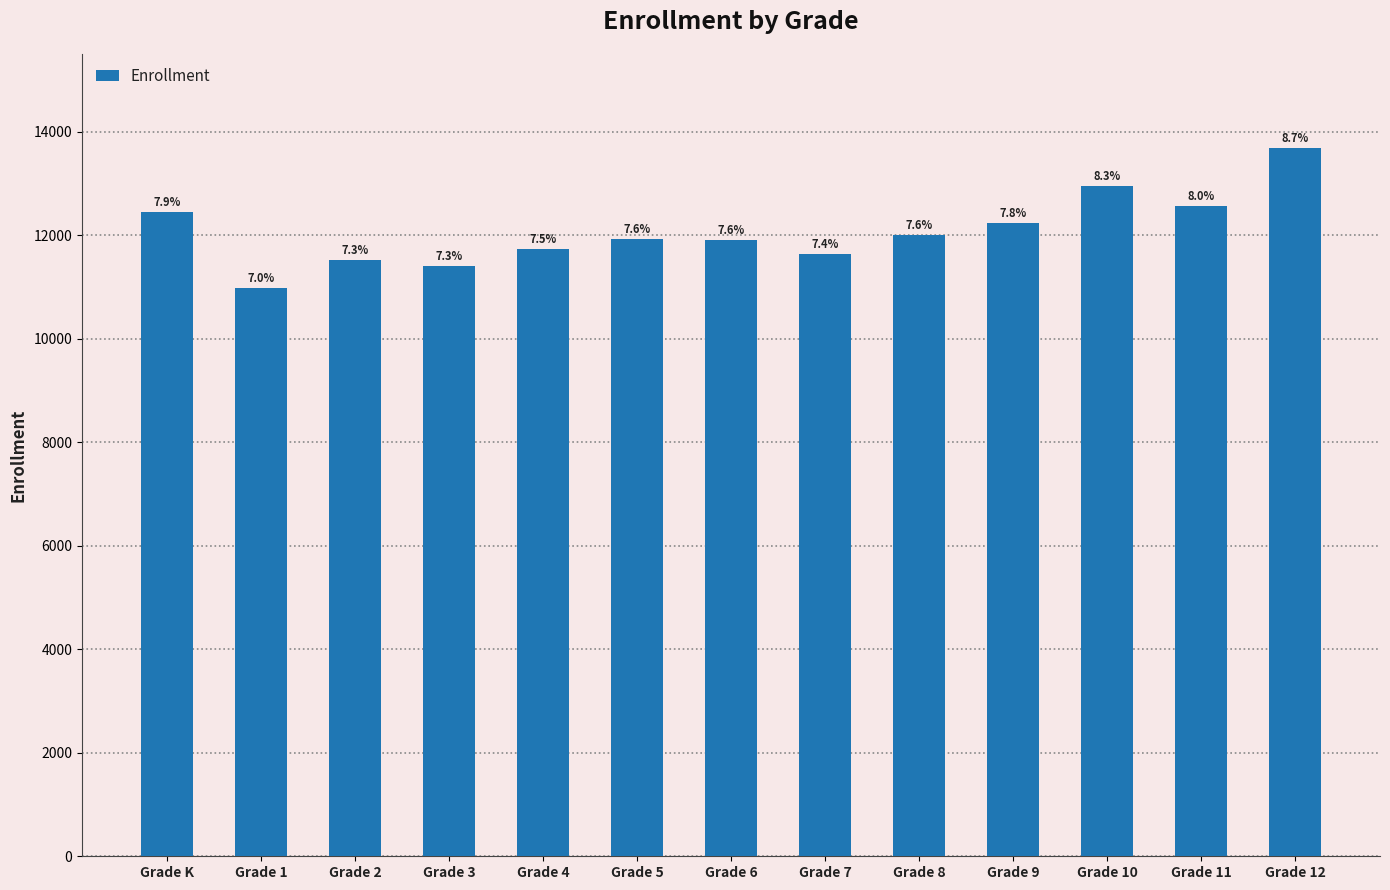

Reading left to right, transcribe all the data shown in this chart.

Grade K=12440	Grade 1=10975	Grade 2=11521	Grade 3=11400	Grade 4=11736	Grade 5=11927	Grade 6=11902	Grade 7=11632	Grade 8=12004	Grade 9=12236	Grade 10=12953	Grade 11=12565	Grade 12=13685